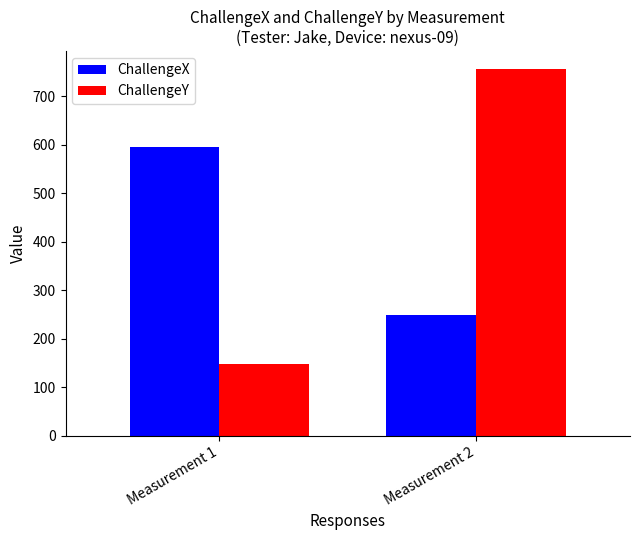

Which series changed the most between Measurement 1 and Measurement 2?

ChallengeY